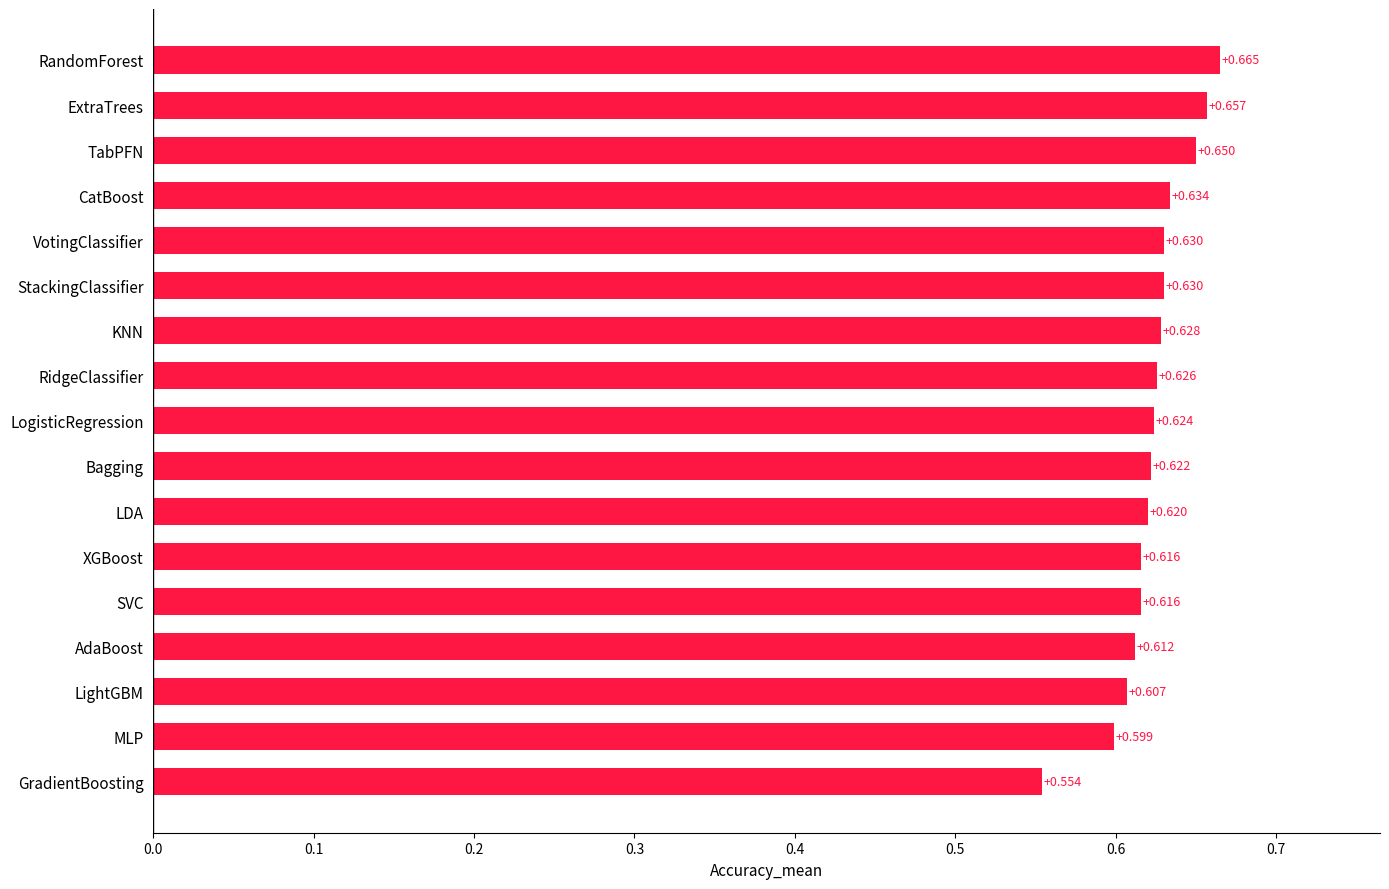

At which category does the chart reach its minimum across all series?

GradientBoosting